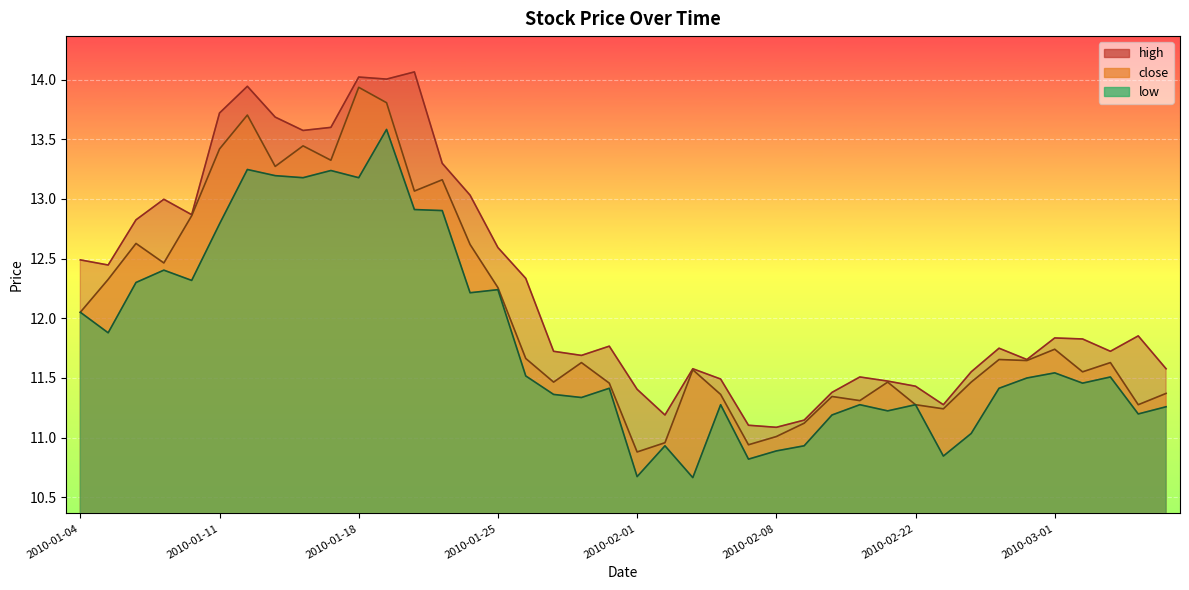

Where is high nearest to the value 12?

2010-03-04